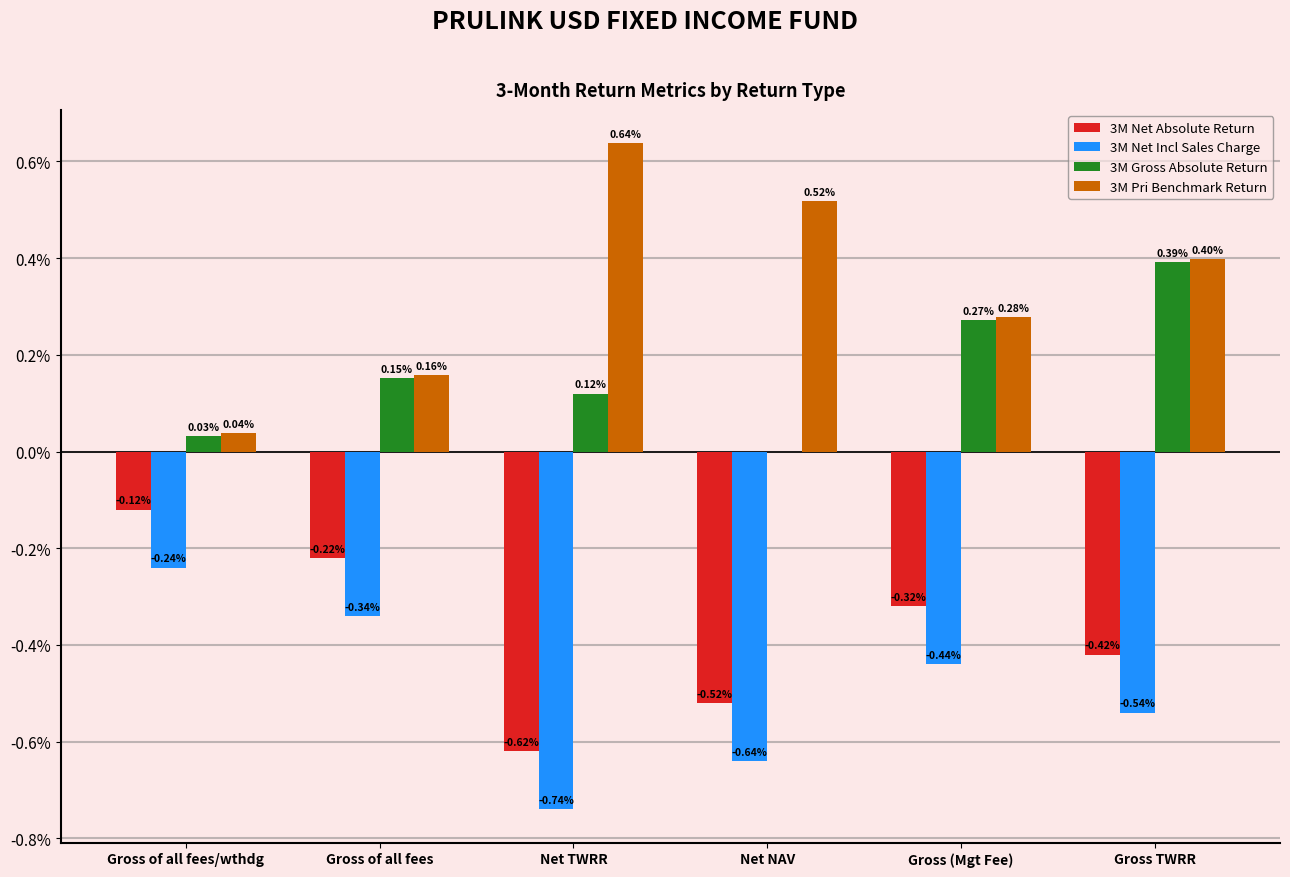

The 3M Gross Absolute Return series shows 0.2 at Net TWRR. True or false?

False